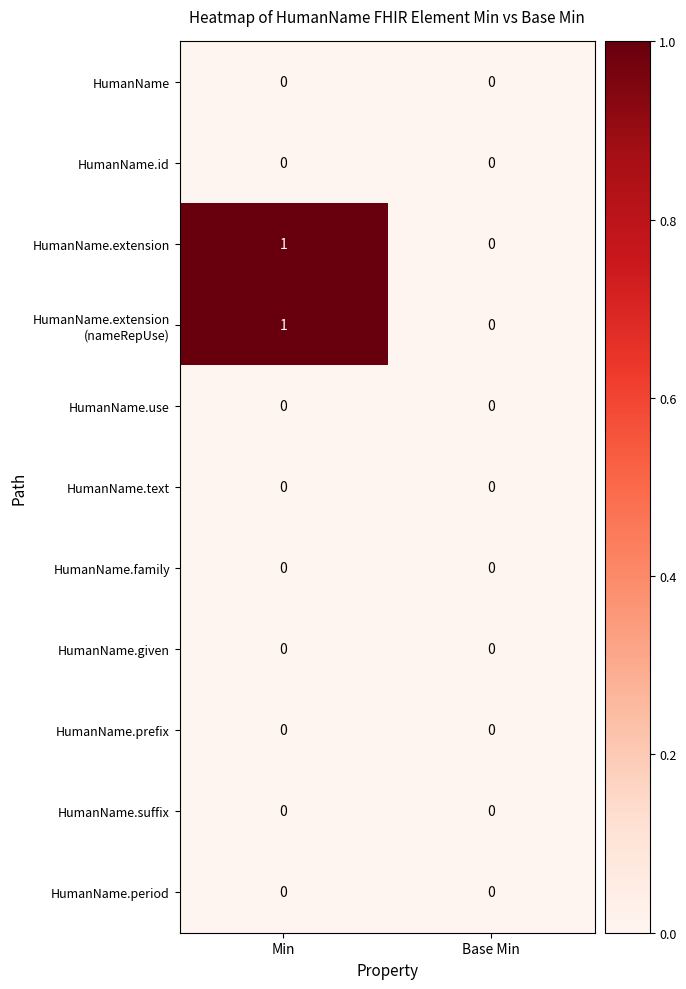

The HumanName.family series shows 0 at Min. True or false?

True